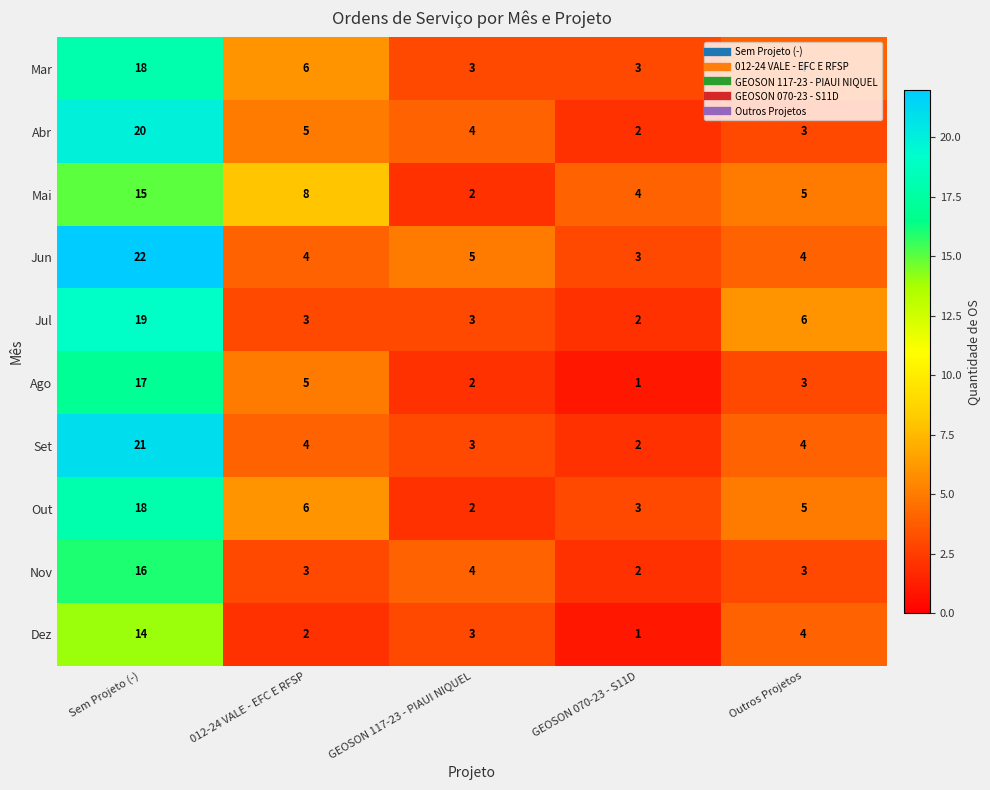

What is the greatest value displayed?

22